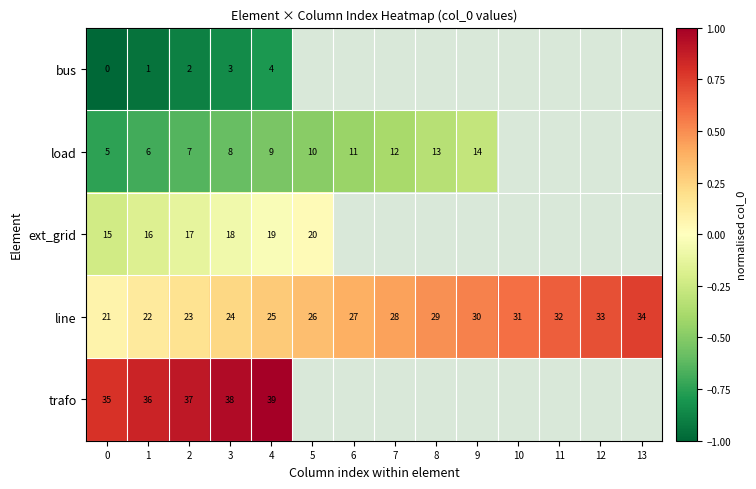

Between 9 and 4, which is larger?

4